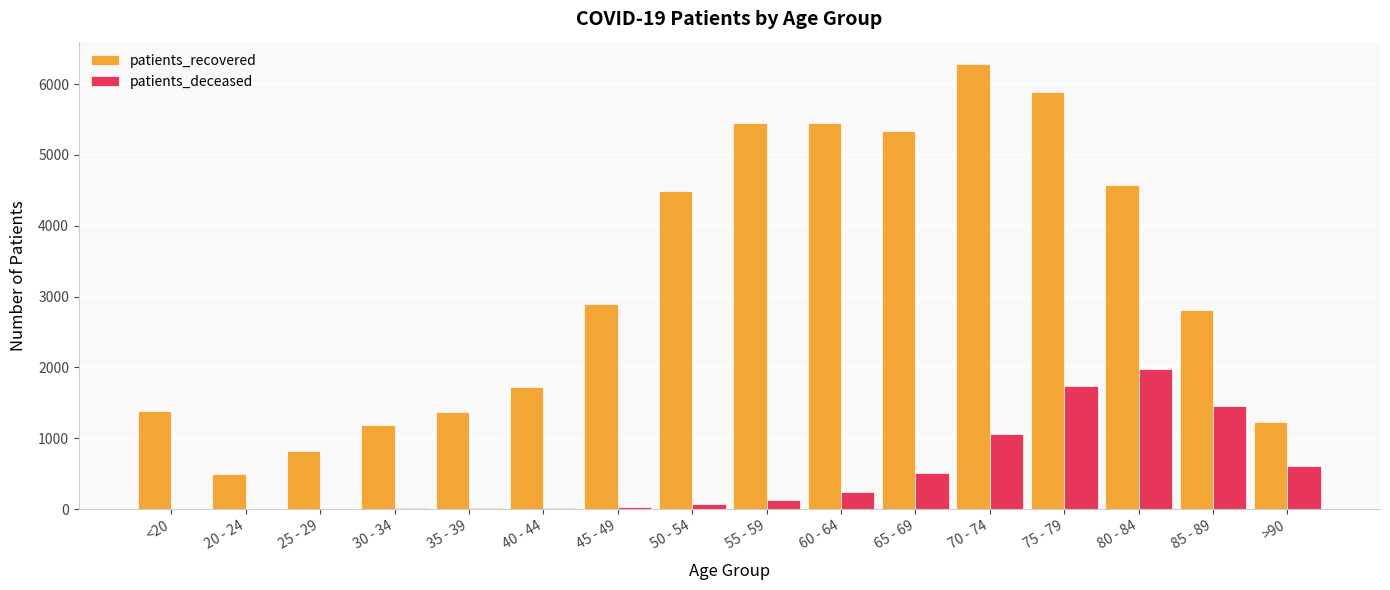

What are all the series names shown in the legend?

patients_recovered, patients_deceased